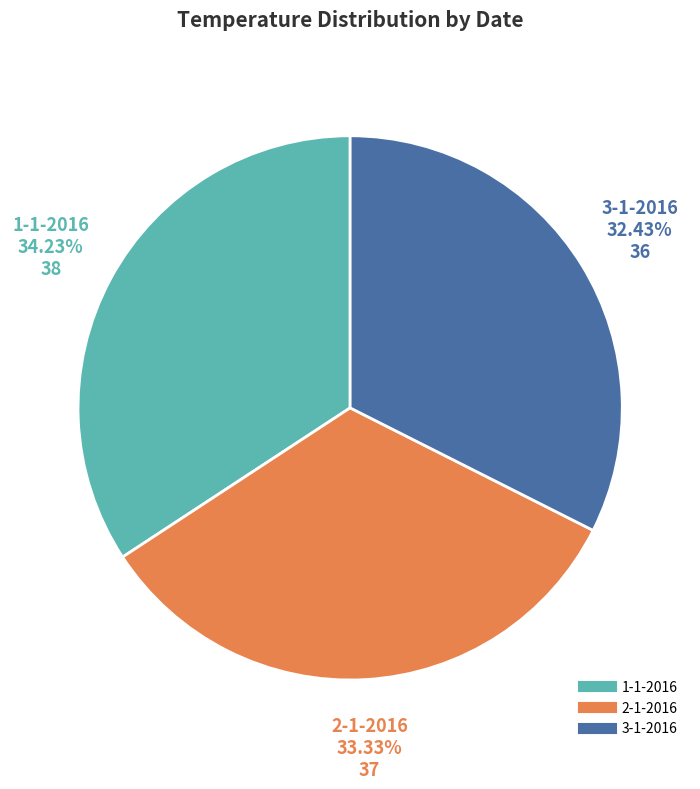

Which category has the smallest portion of the pie?

3-1-2016